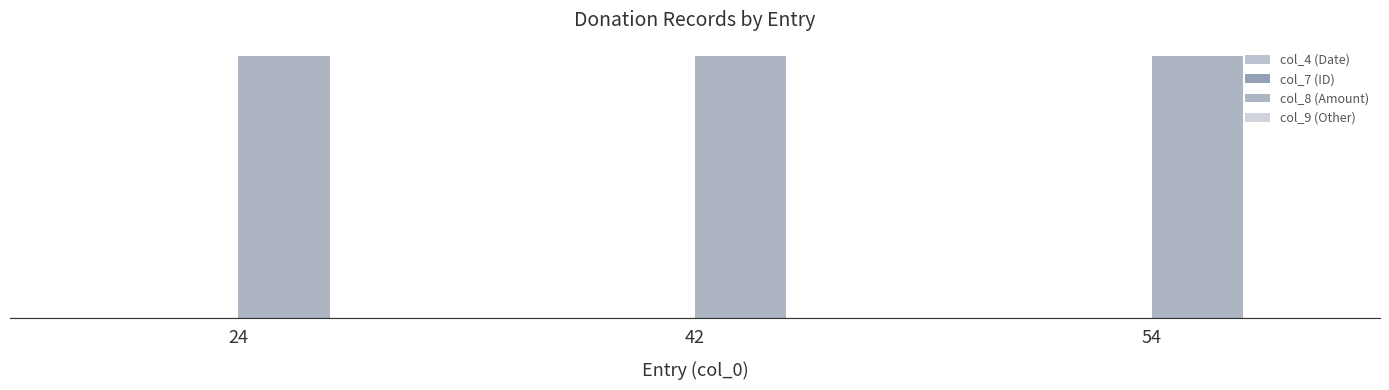

Is the value of col_8 (Amount) at 24 greater than the value of col_4 (Date) at 42?

Yes